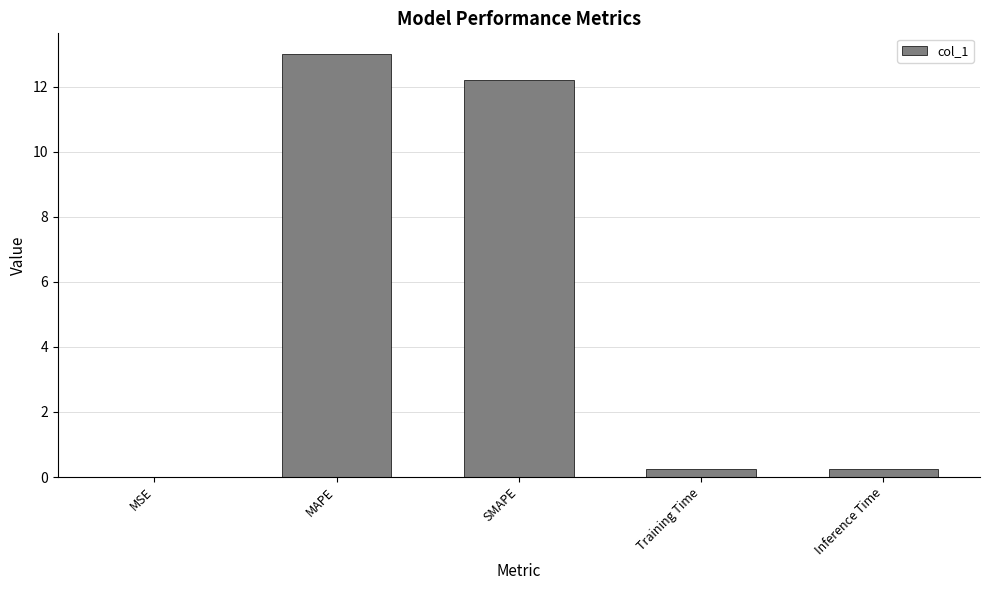

Does the chart contain stacked bars?

No